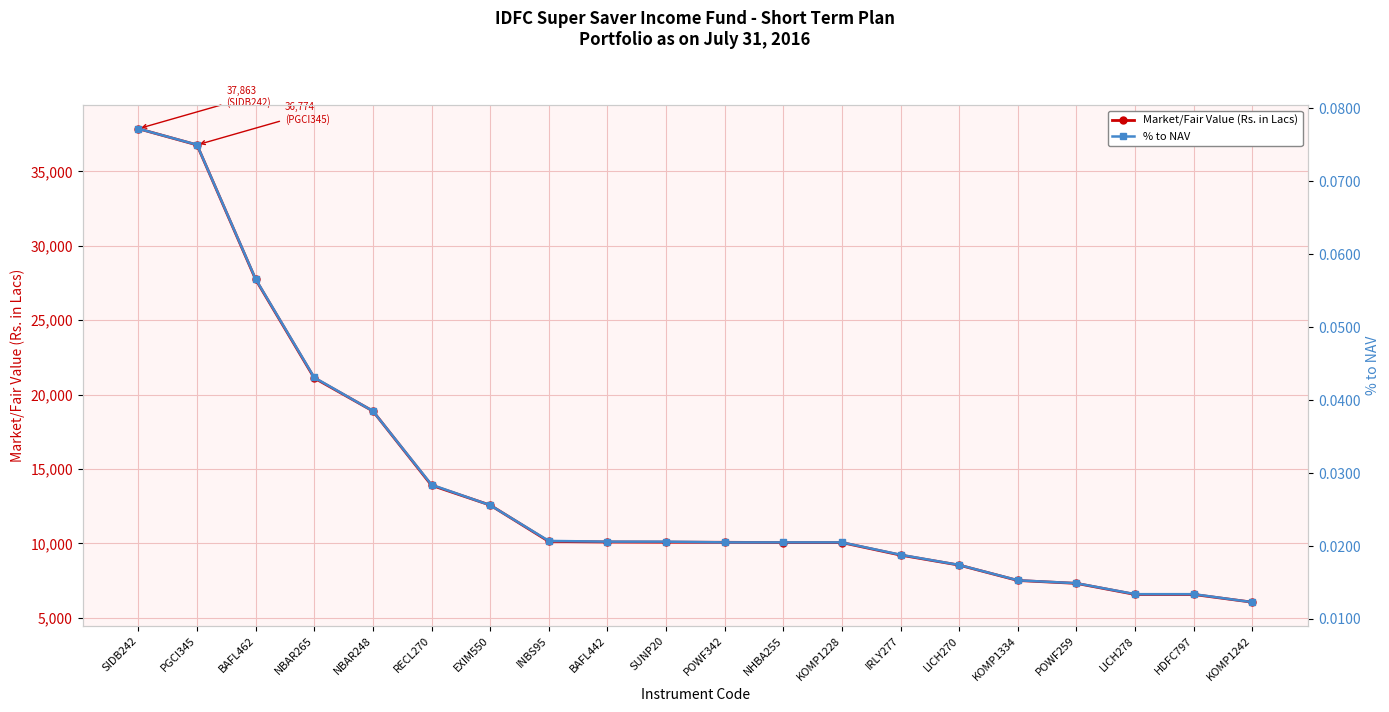

List the labels in order of Market/Fair Value (Rs. in Lacs) value, largest first.

SIDB242, PGCI345, BAFL462, NBAR265, NBAR248, RECL270, EXIM550, INBS95, BAFL442, SUNP20, POWF342, NHBA255, KOMP1228, IRLY277, LICH270, KOMP1334, POWF259, LICH278, HDFC797, KOMP1242